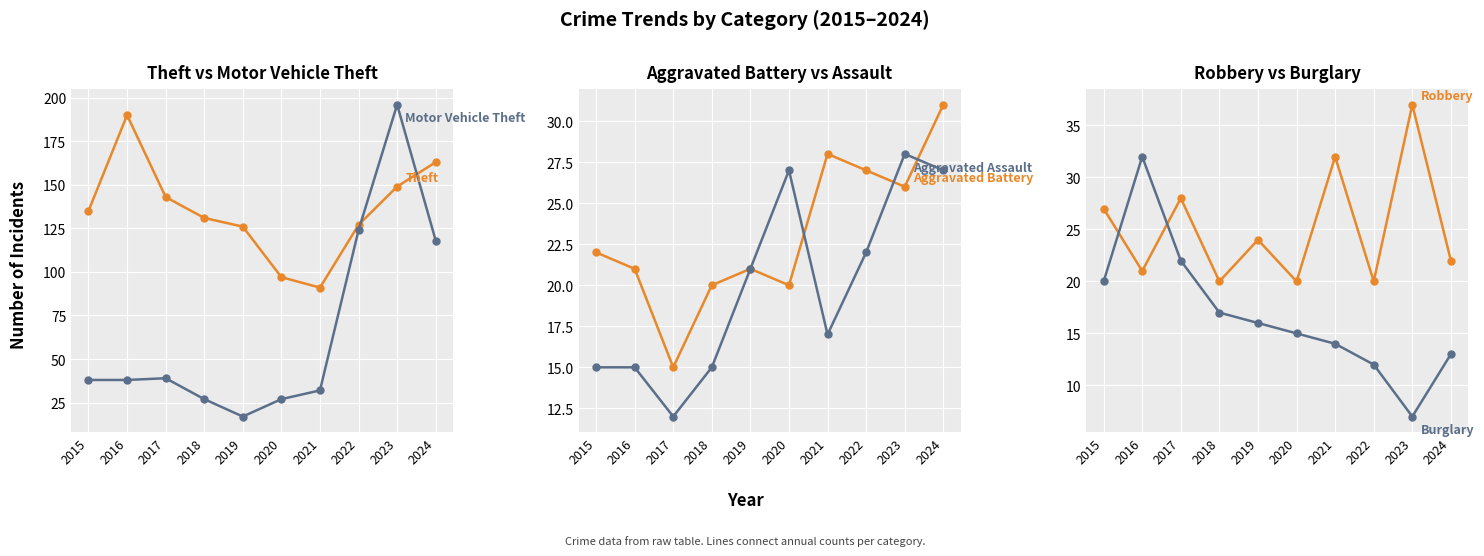

What is the spread (max minus min) of values at 2020?

82